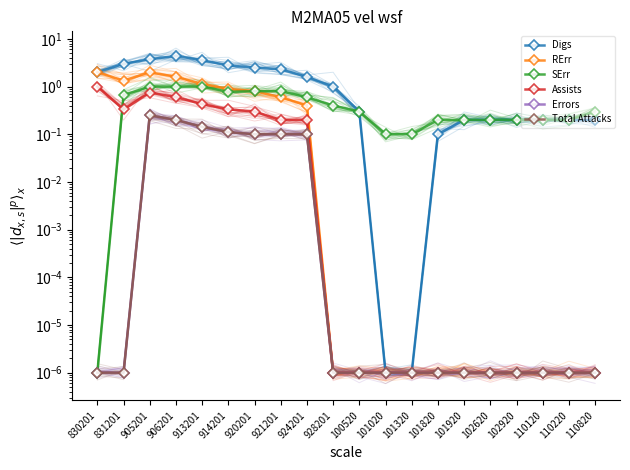

Reading left to right, what are all the values shown in this chart?

Digs: 2.0	3.0	3.8	4.4	3.6	2.8	2.5	2.3	1.6	1.0	0.3	0.0	0.0	0.1	0.2	0.2	0.2	0.2	0.2	0.2
RErr: 2.0	1.3	2.0	1.6	1.1	0.9	0.8	0.6	0.4	0.0	0.0	0.0	0.0	0.0	0.0	0.0	0.0	0.0	0.0	0.0
SErr: 0.0	0.7	1.0	1.0	1.0	0.8	0.8	0.8	0.6	0.4	0.3	0.1	0.1	0.2	0.2	0.2	0.2	0.2	0.2	0.3
Assists: 1.0	0.3	0.8	0.6	0.4	0.3	0.3	0.2	0.2	0.0	0.0	0.0	0.0	0.0	0.0	0.0	0.0	0.0	0.0	0.0
Errors: 0.0	0.0	0.2	0.2	0.1	0.1	0.1	0.1	0.1	0.0	0.0	0.0	0.0	0.0	0.0	0.0	0.0	0.0	0.0	0.0
Total Attacks: 0.0	0.0	0.2	0.2	0.1	0.1	0.1	0.1	0.1	0.0	0.0	0.0	0.0	0.0	0.0	0.0	0.0	0.0	0.0	0.0